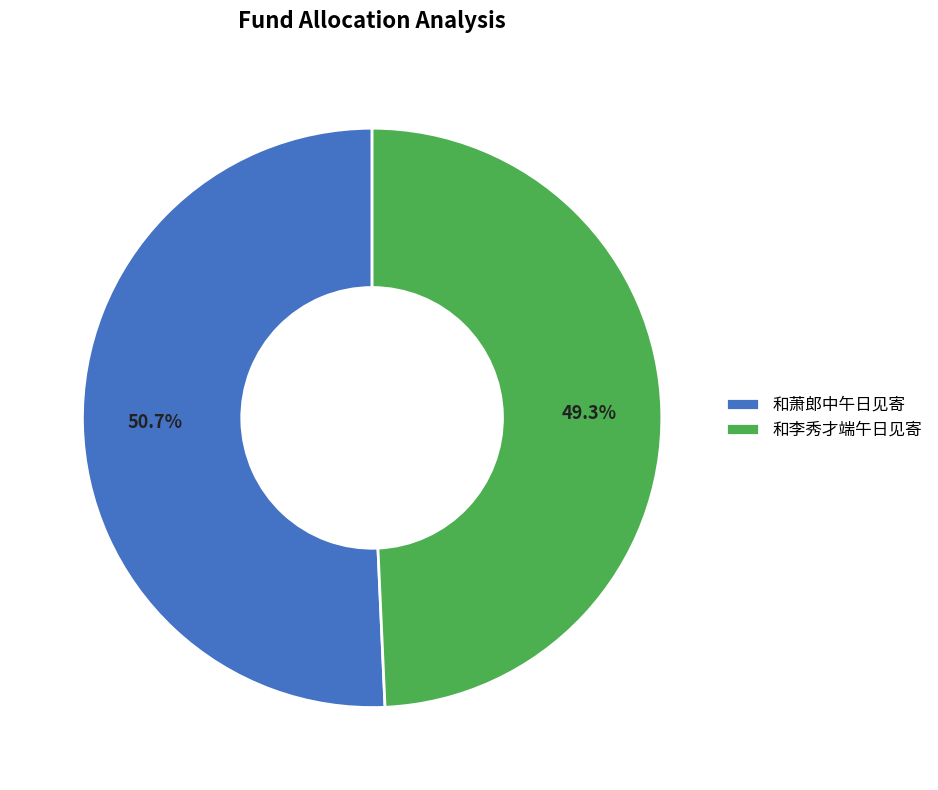

What percentage is NOT represented by 和李秀才端午日见寄?

50.7%